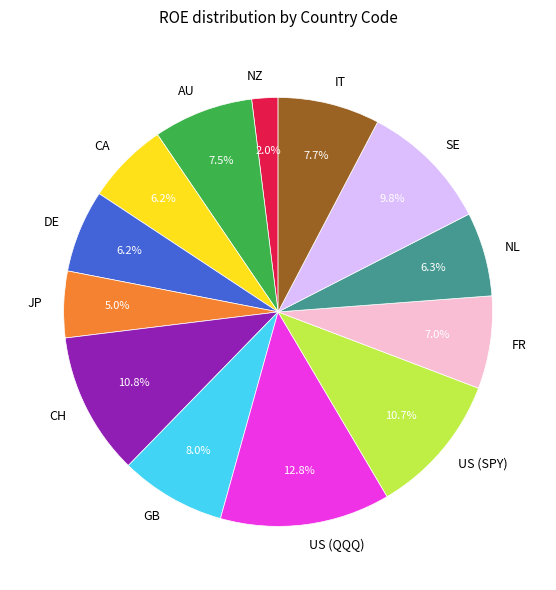

Is there a majority slice in this chart?

No